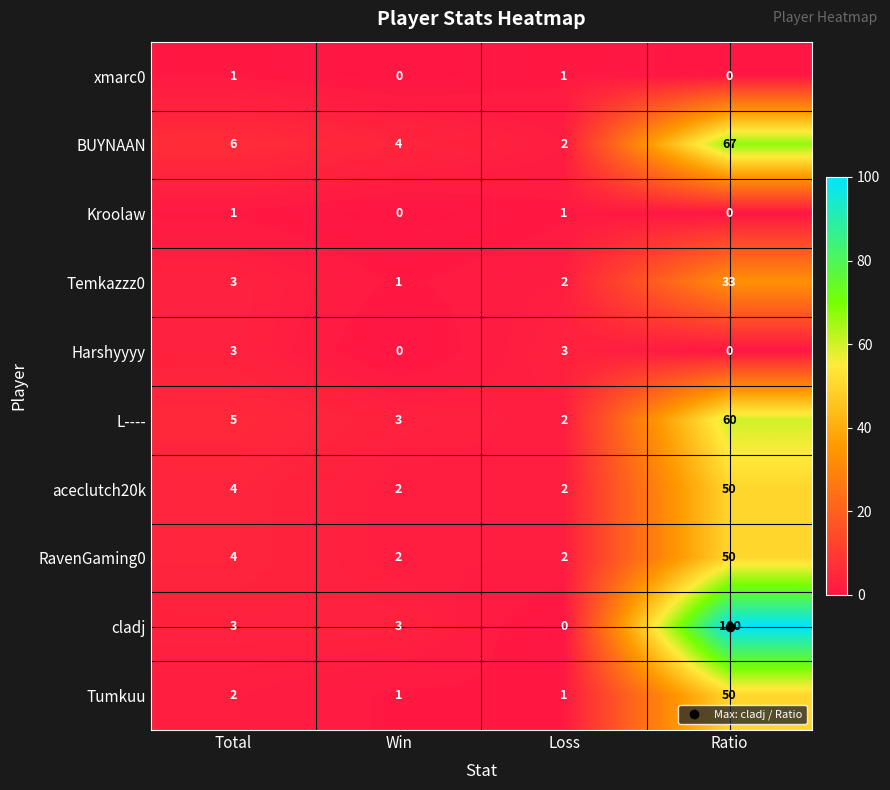

Which series changed the most between Total and Win?

Harshyyyy